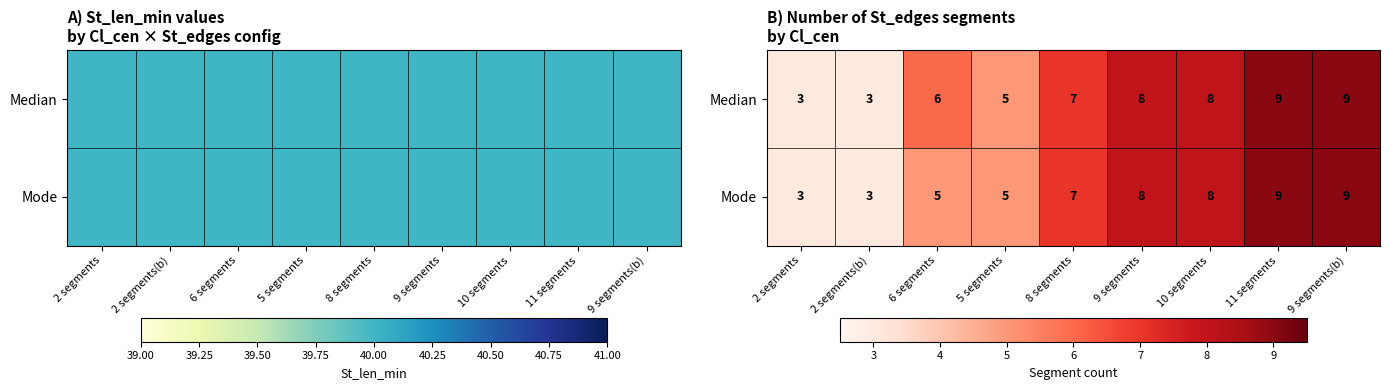

How many Median values are between 5 and 8?

5